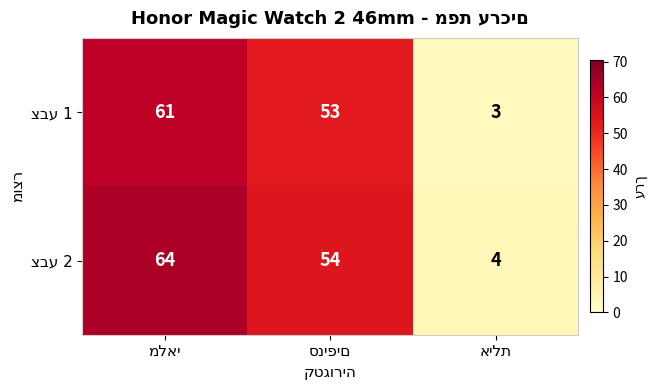

How many categories are shown in the chart?

3